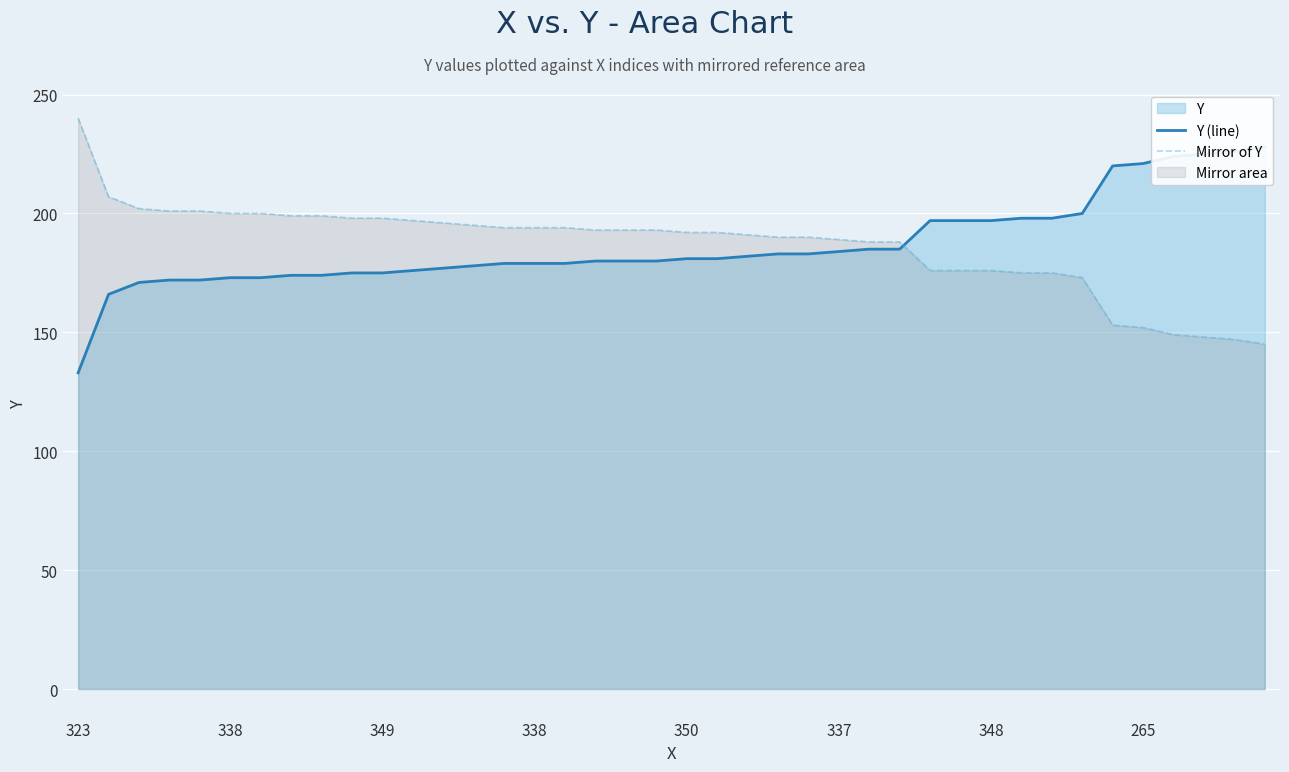

Where do Y (line) and Mirror of Y first cross each other?

27 and 28